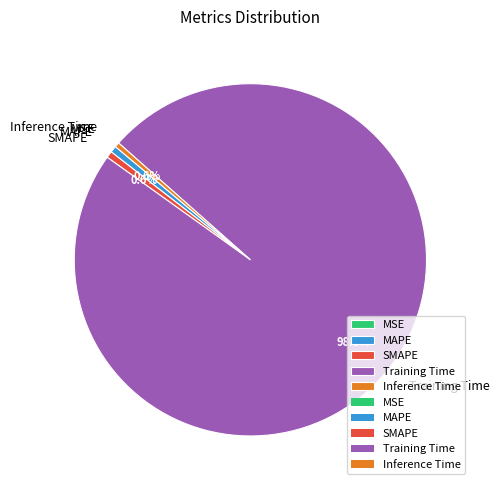

Which slice is the largest?

Training Time